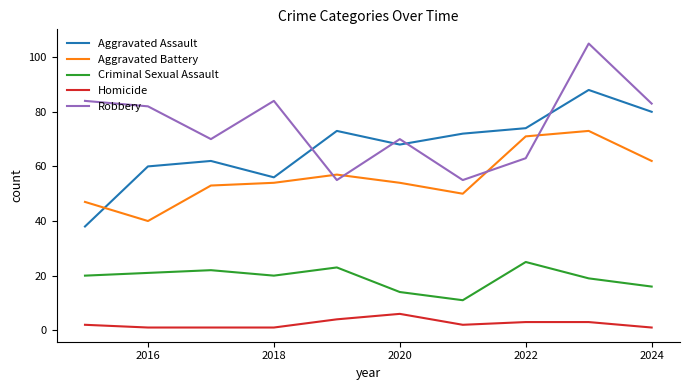

True or false: Criminal Sexual Assault and Aggravated Assault cross at least once.

False